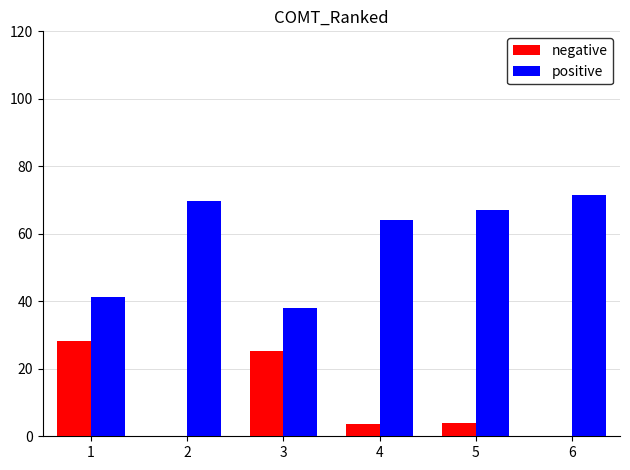

What is the total value across all series at 6?

71.4